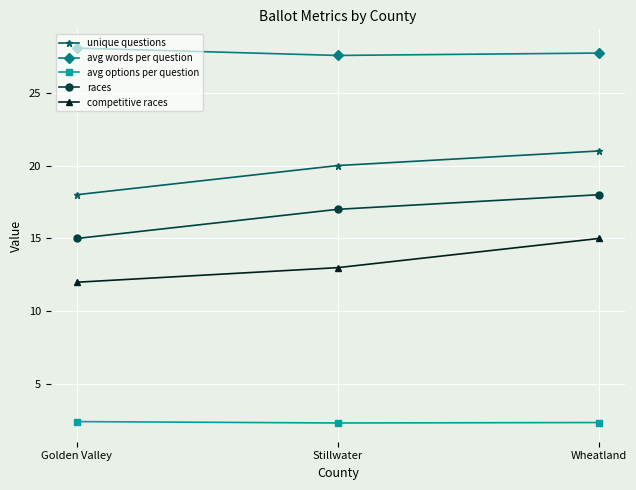

What is the difference between the second highest and minimum values in the unique questions series?

2.0